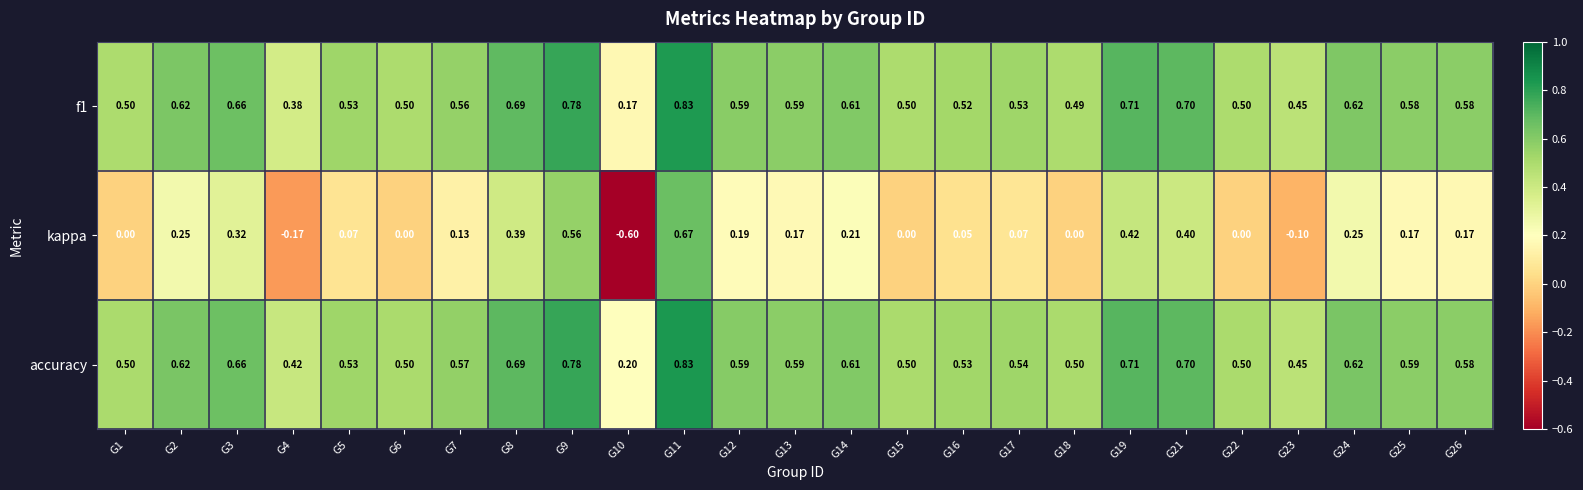

Which series changed the most between G5 and G12?

kappa